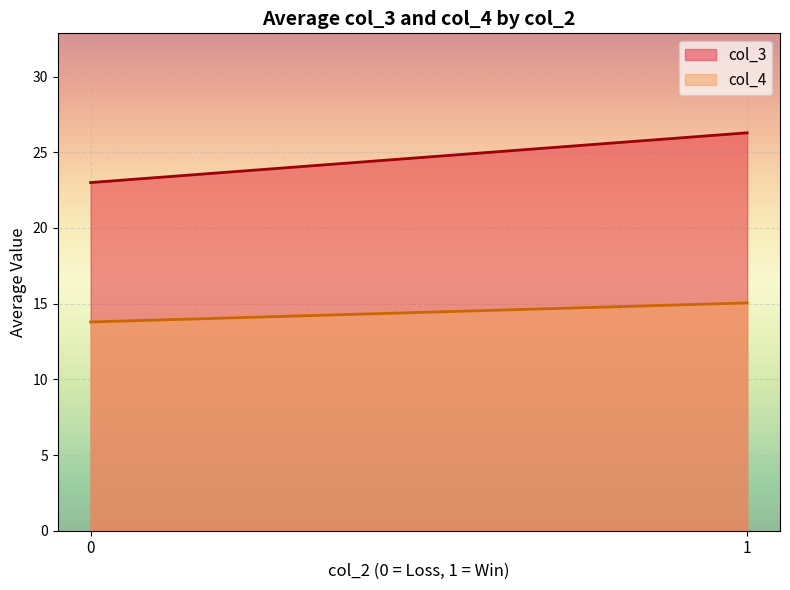

List the series in order of their overall mean, highest first.

col_3, col_4